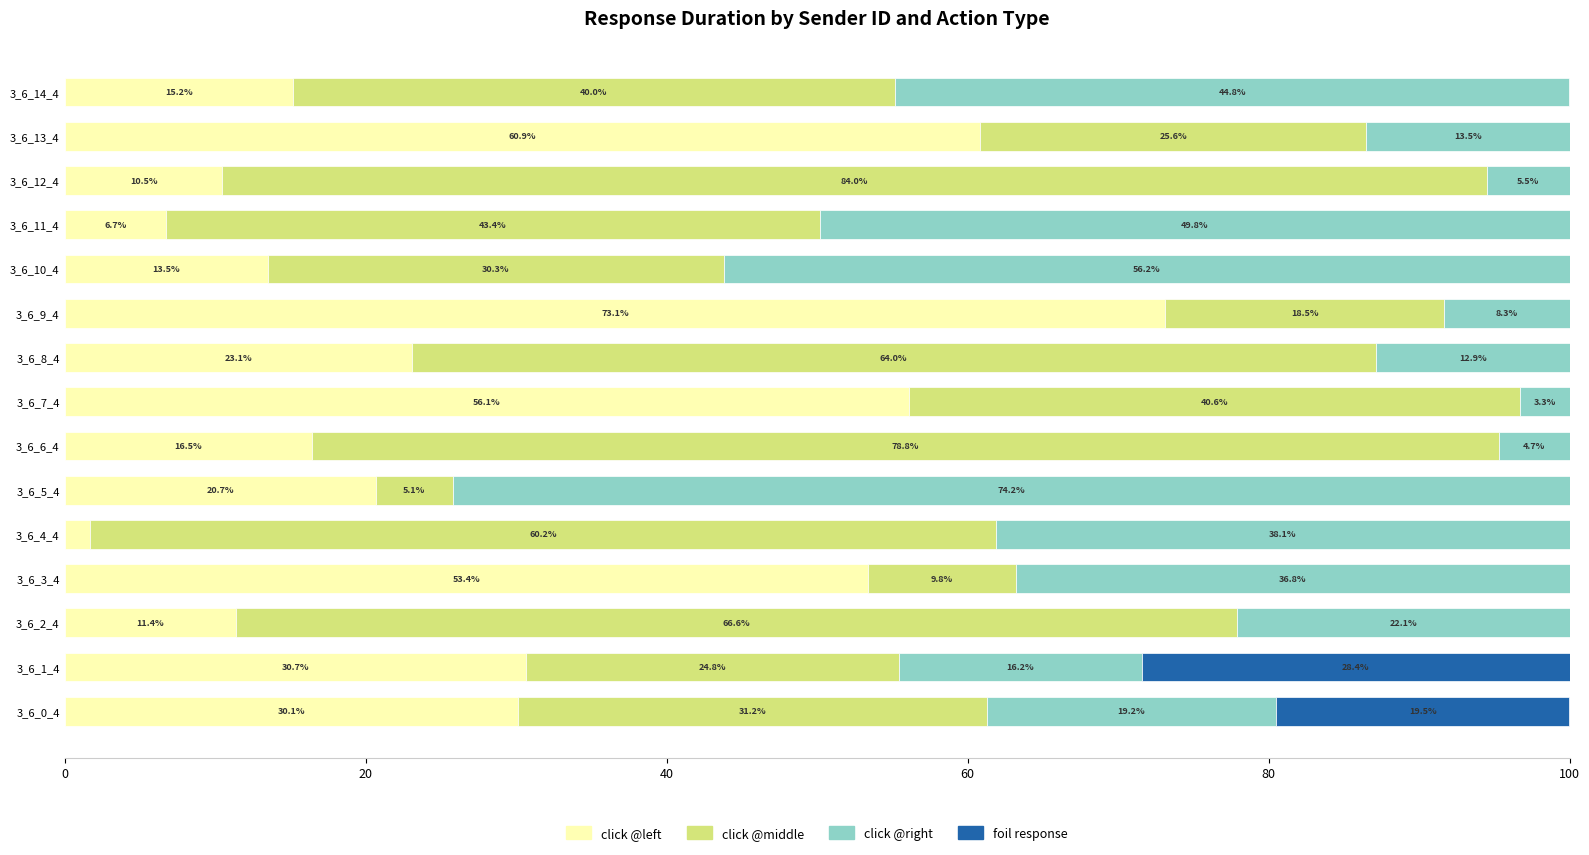

The value of click @left at 3_6_8_4 is 23.1. True or false?

True